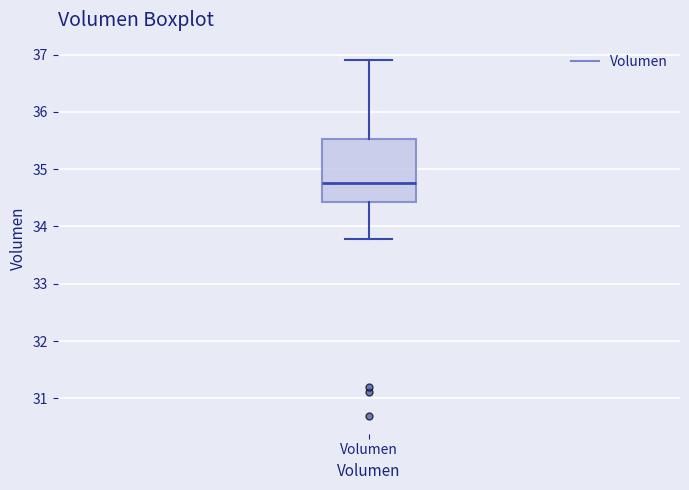

Transcribe this box plot: give where the median line is, the range the box spans, and where the two whiskers end, as read against the y-axis. The values are not printed on the chart, so give them approximately, as read against the axis.

median 34.8, box 34.4 to 35.5, whiskers 33.8 to 36.9